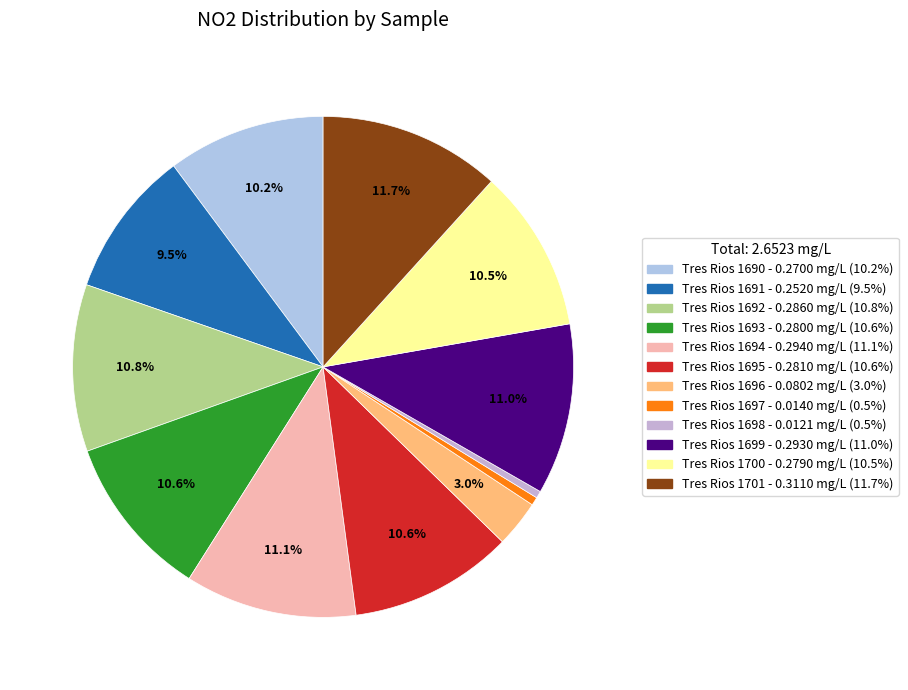

True or false: Tres Rios 1692 accounts for 19% of the total.

False